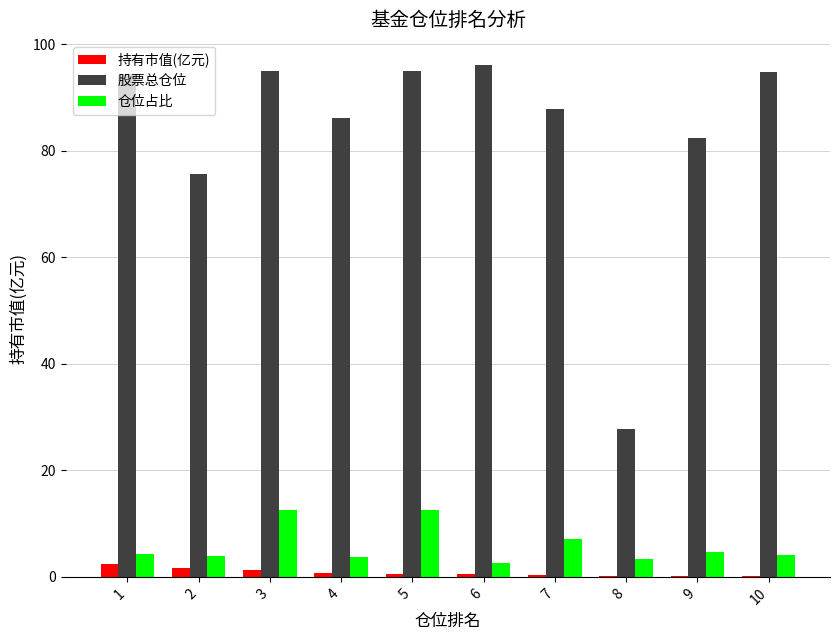

Between 2 and 10, which series saw the biggest shift?

股票总仓位